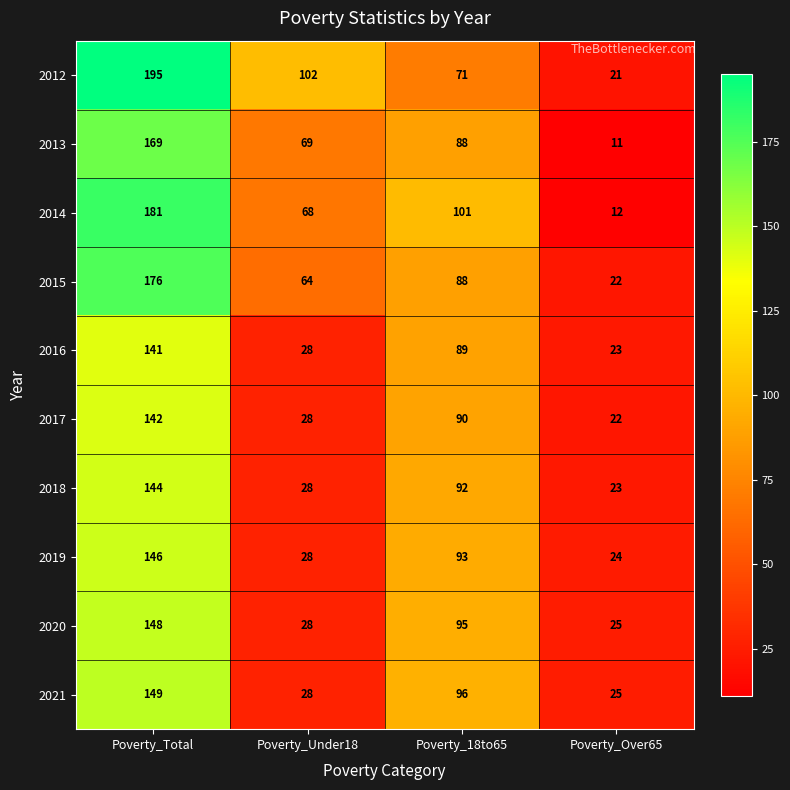

At which category does the chart reach its minimum across all series?

Poverty_Over65